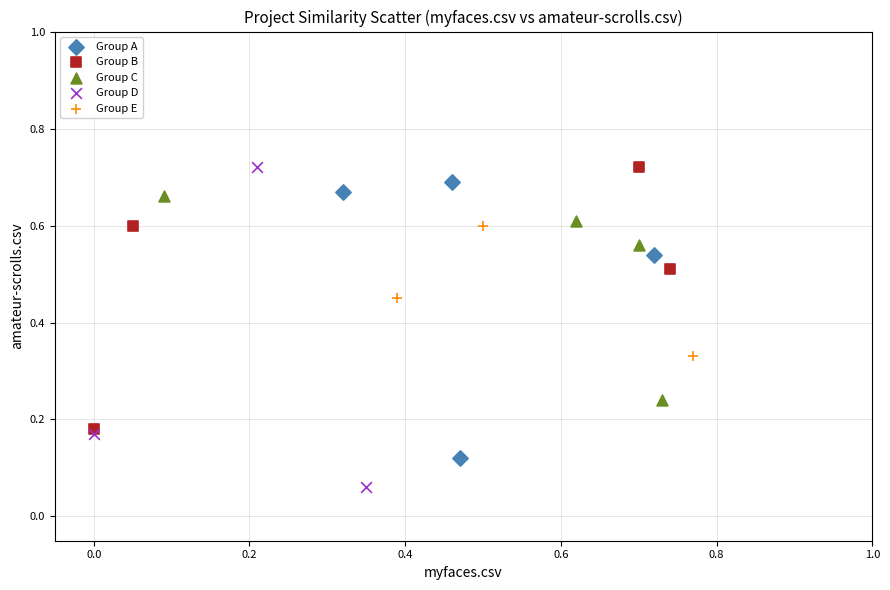

Which series contains the lowest Y value?

Group D